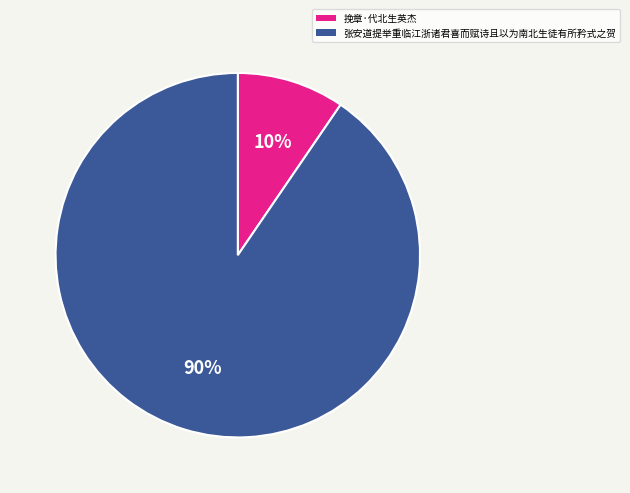

What is the largest slice in the pie chart?

张安道提举重临江浙诸君喜而赋诗且以为南北生徒有所矜式之贺